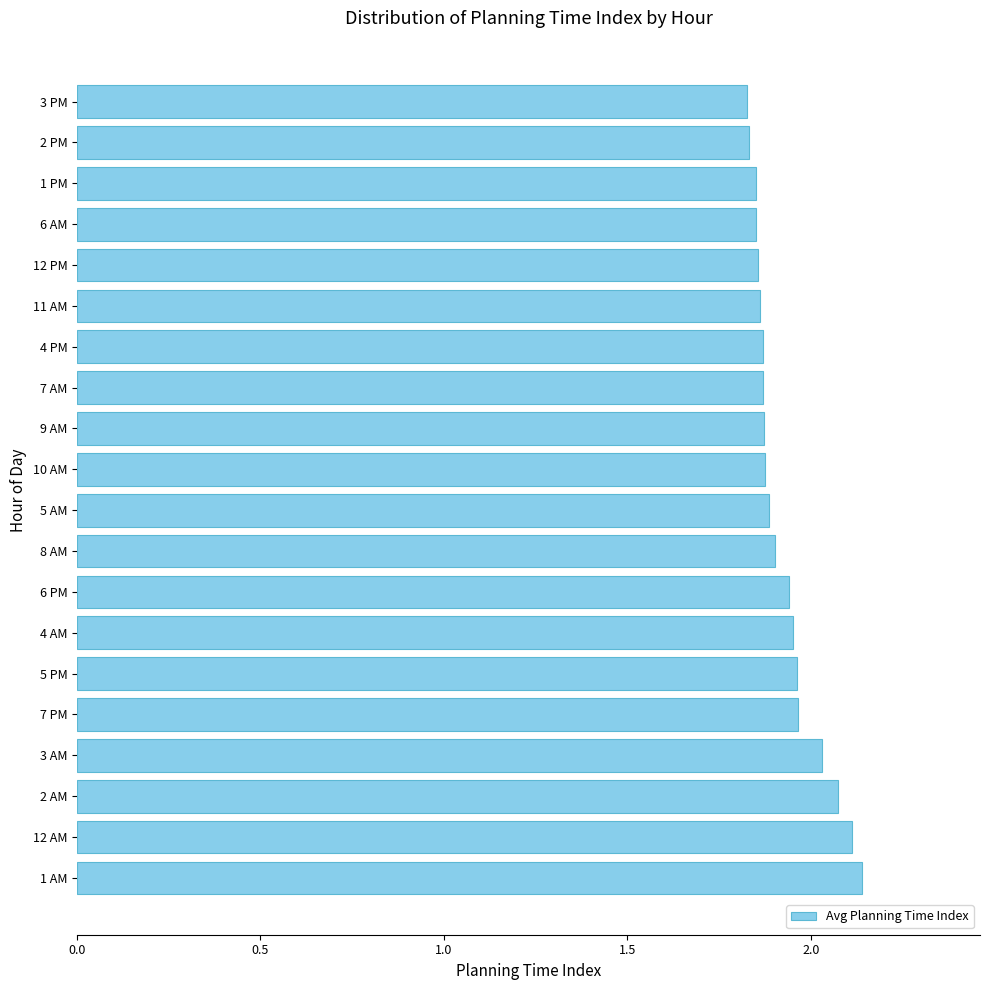

The value at 1 PM is 1.0. True or false?

False